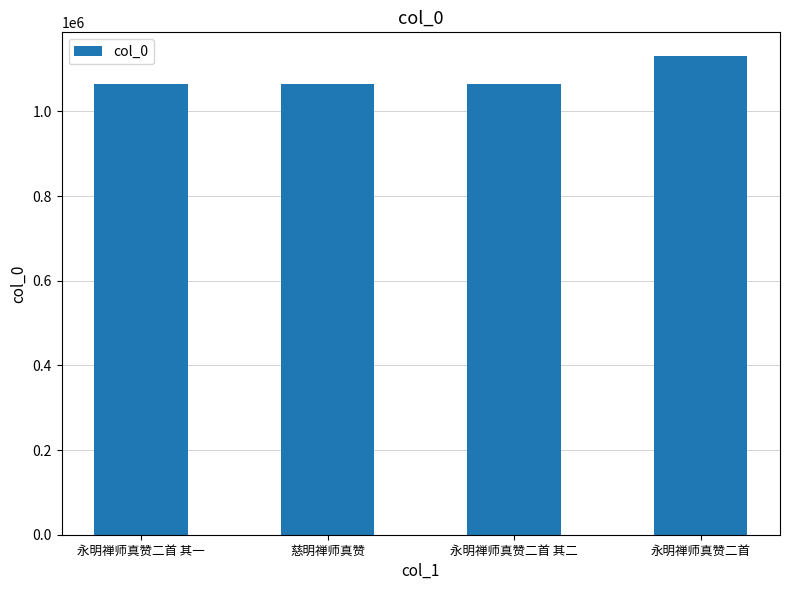

Is it true that the value at 永明禅师真赞二首 is 1130344?

True